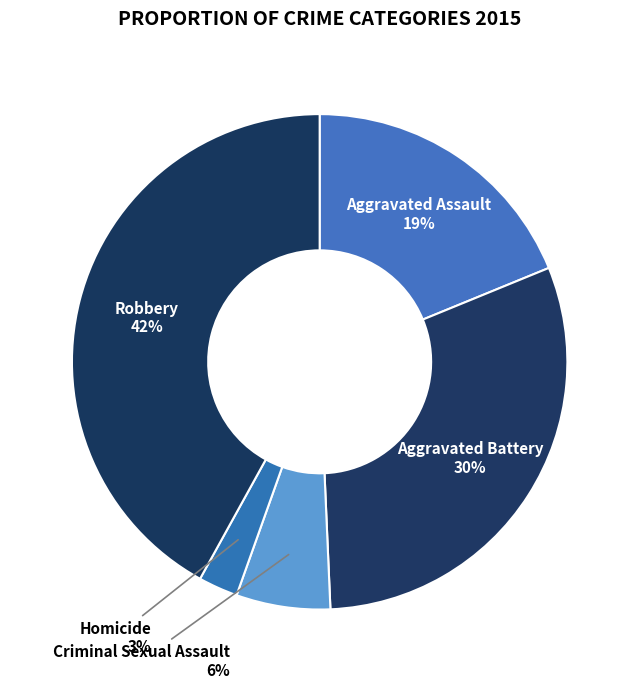

To the nearest percent, what portion does Aggravated Battery represent?

30%